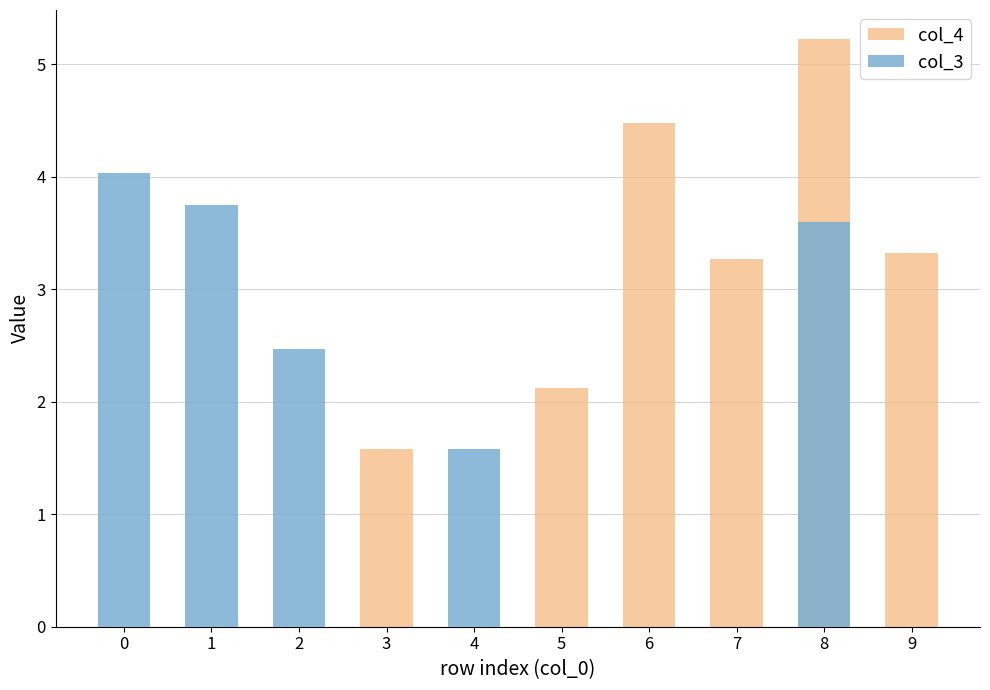

Reading left to right, transcribe all the data shown in this chart.

col_4: 0.0	0.0	0.0	1.6	0.0	2.1	4.5	3.3	5.2	3.3
col_3: 4.0	3.8	2.5	0.0	1.6	0.0	0.0	0.0	3.6	0.0